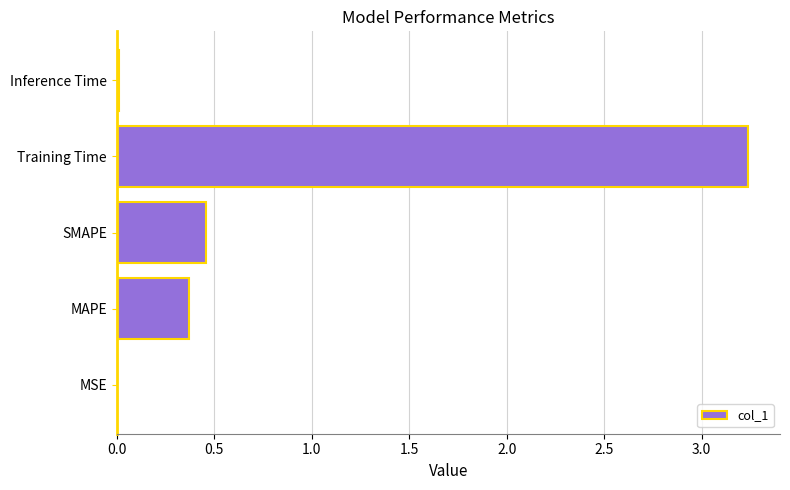

At which category does the chart reach its peak across all series?

Training Time